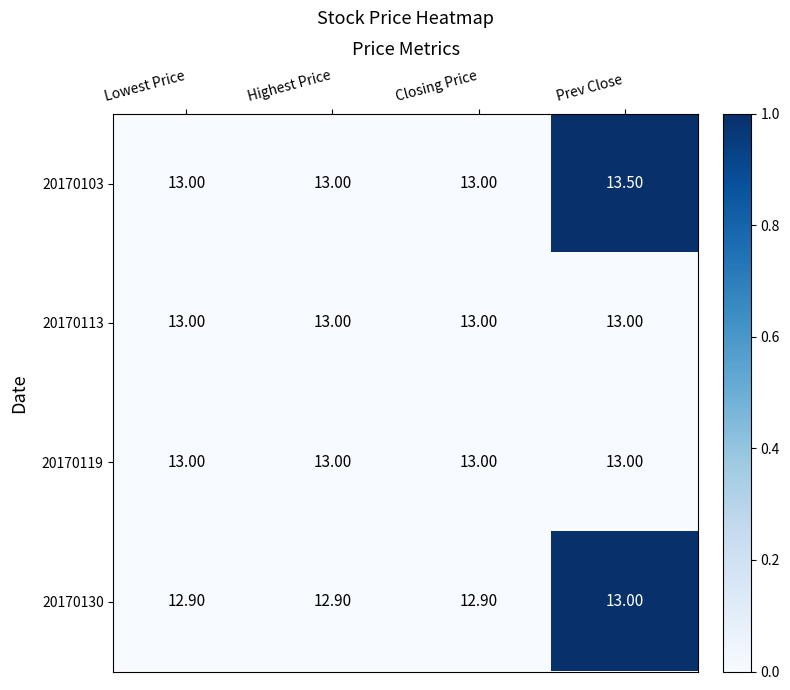

At which label does 20170130 reach its peak?

Prev Close